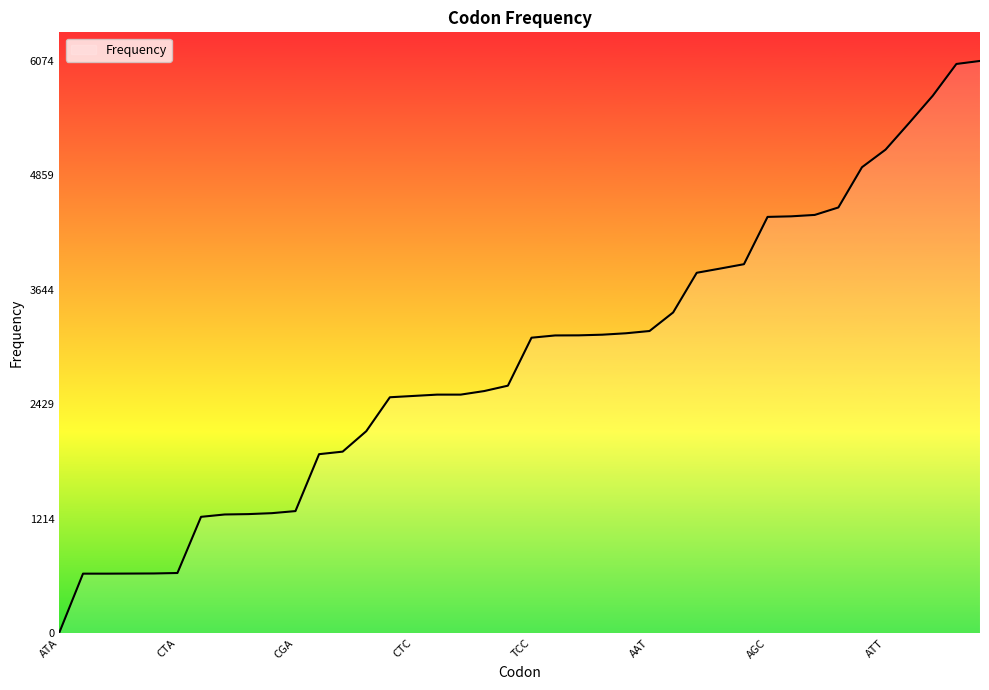

What is the difference between the maximum and minimum values?

6064